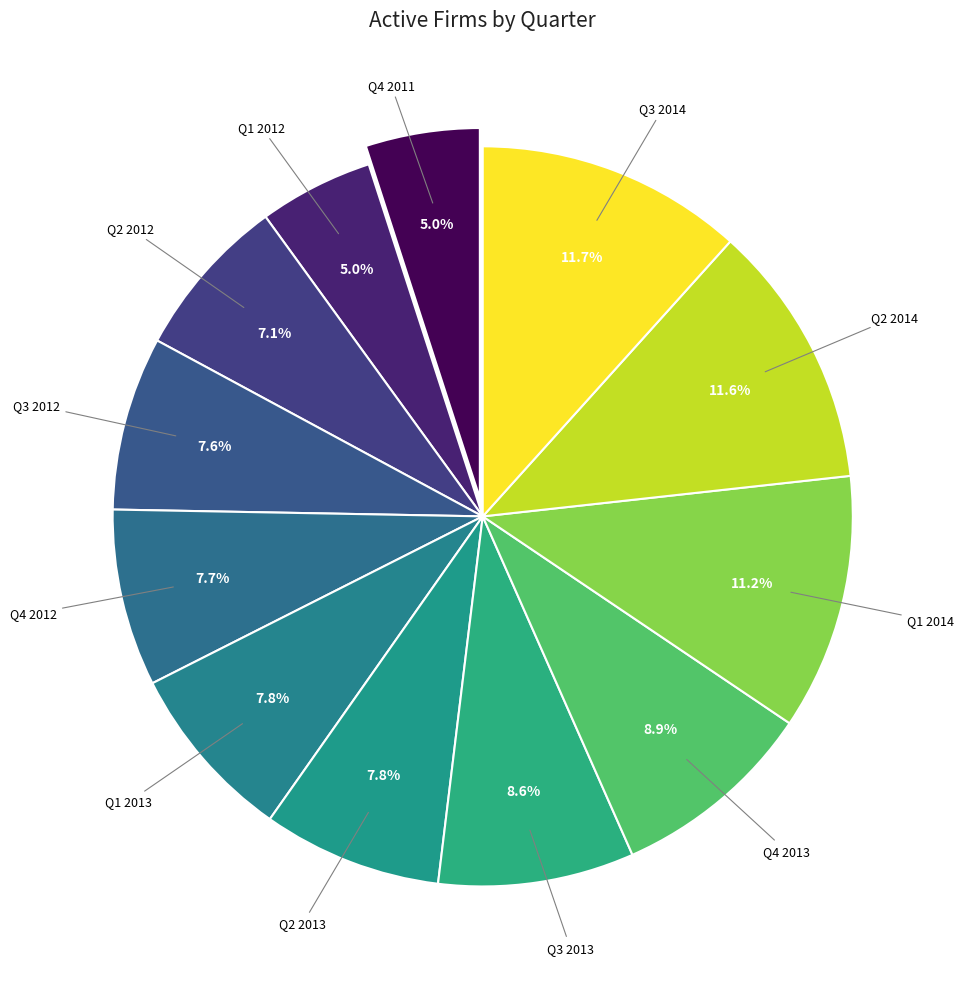

Is there any slice that represents more than half of the pie?

No